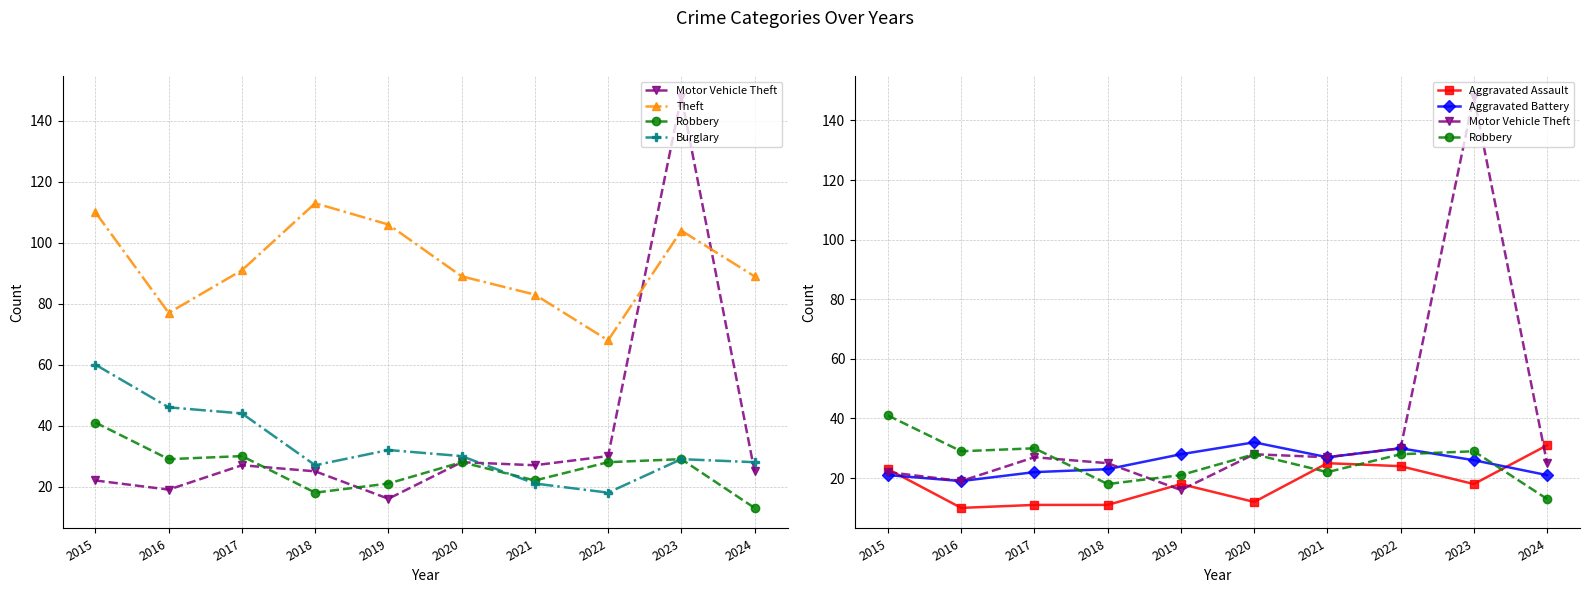

Which has a higher value, 2020 or 2019?

2020